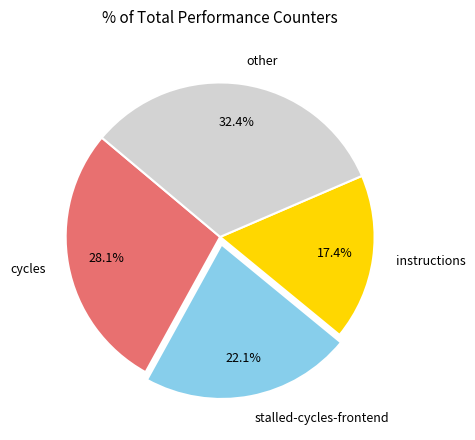

What portion of the pie excludes other?

67.6%